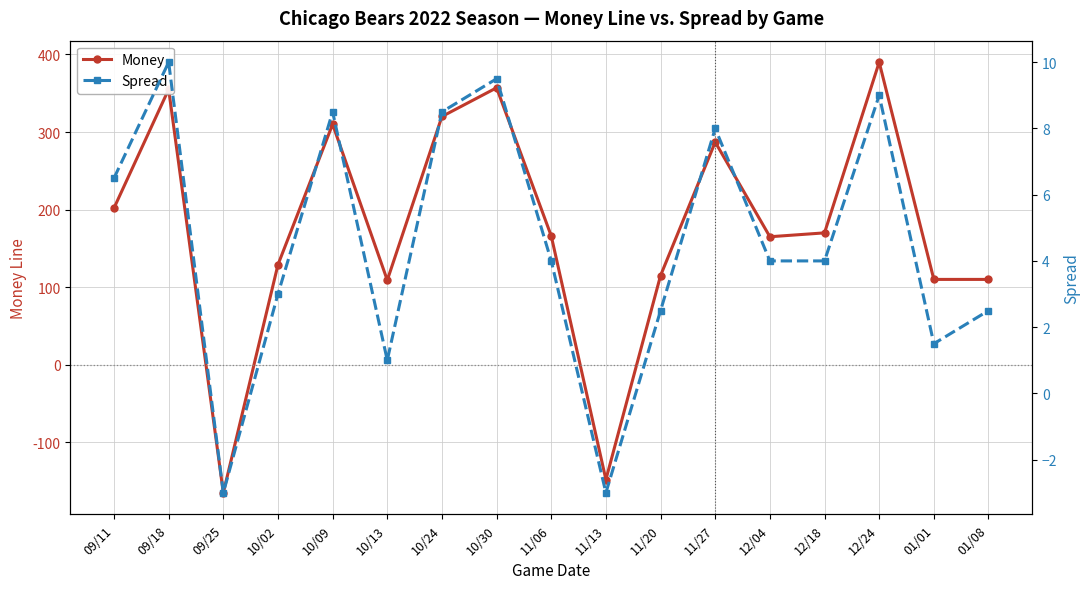

How many values in Spread are below zero?

2